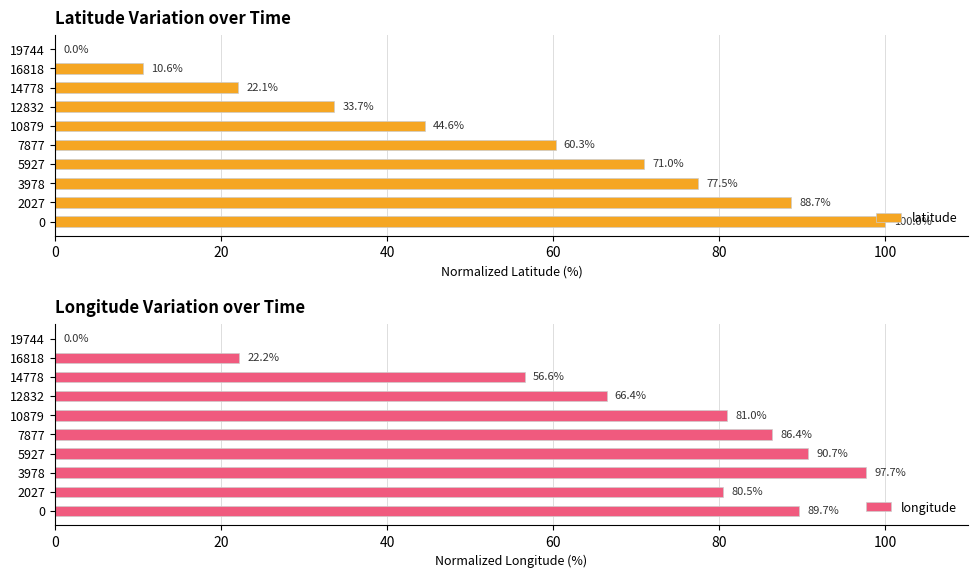

True or false: latitude has a value of 0.0 at 19744.

True